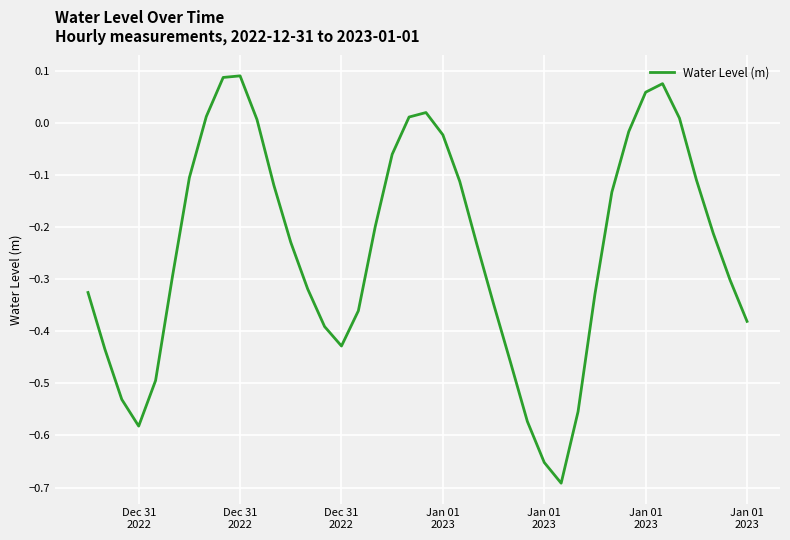

What is the difference between the maximum and minimum values?

0.8